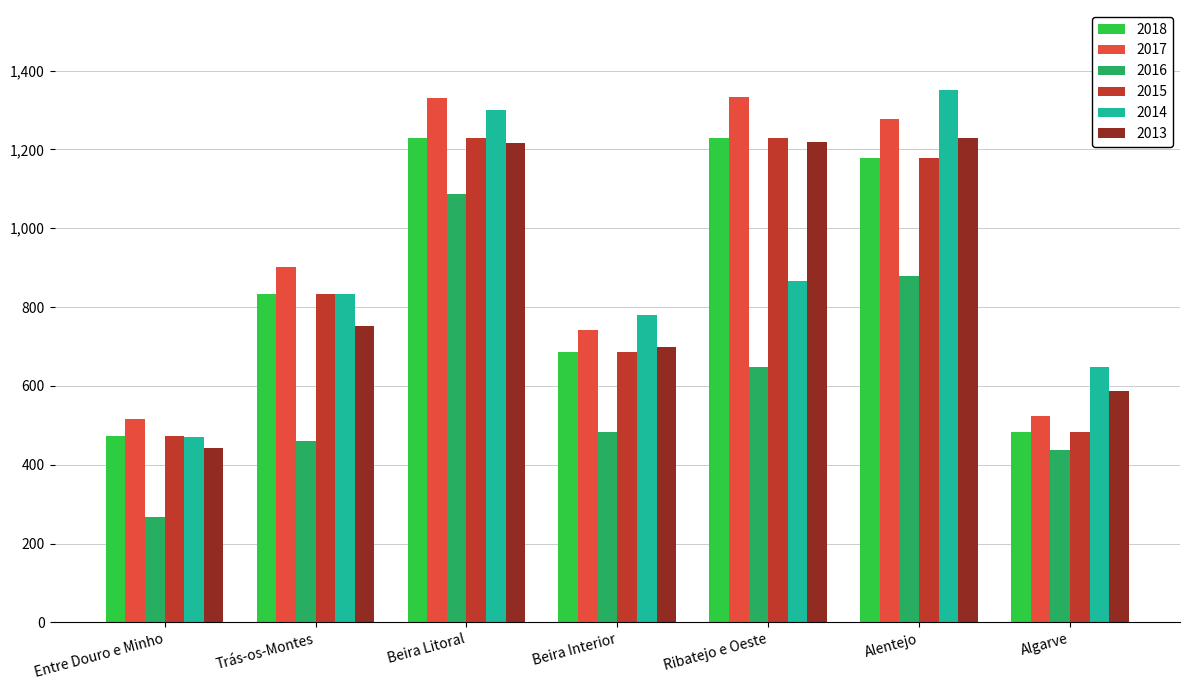

What is the sum of the 2014 values at Beira Interior and Algarve?

1426